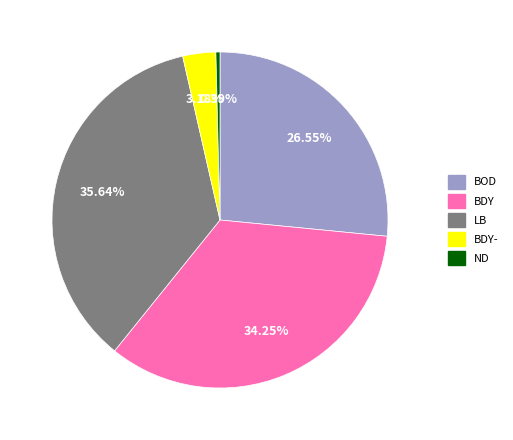

Is there any slice that represents more than half of the pie?

No